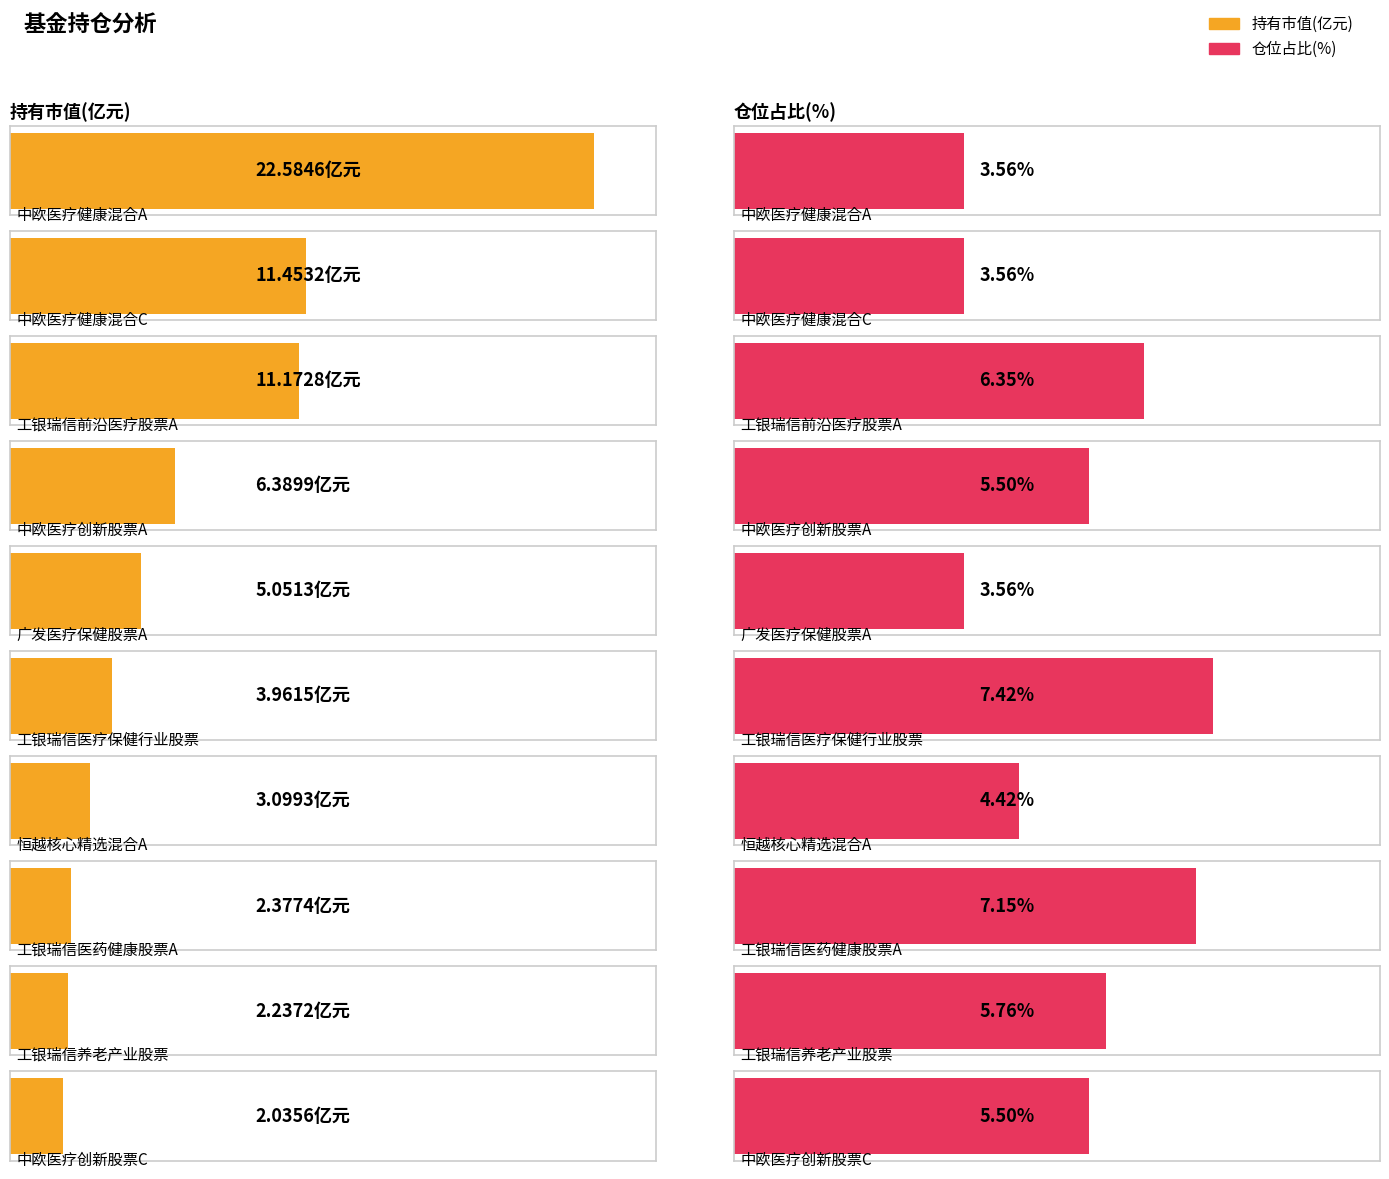

Does the chart contain any negative values?

No